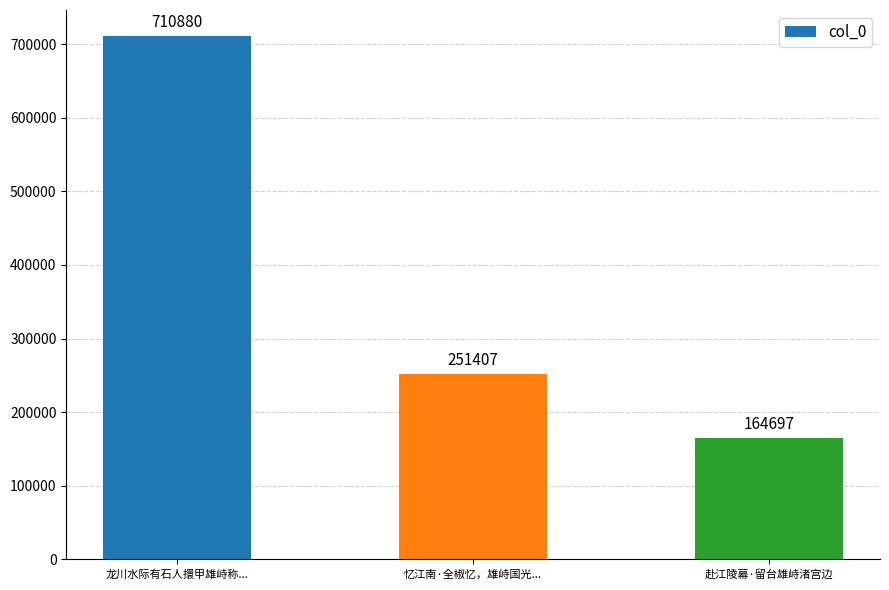

How many series are shown in this chart?

1